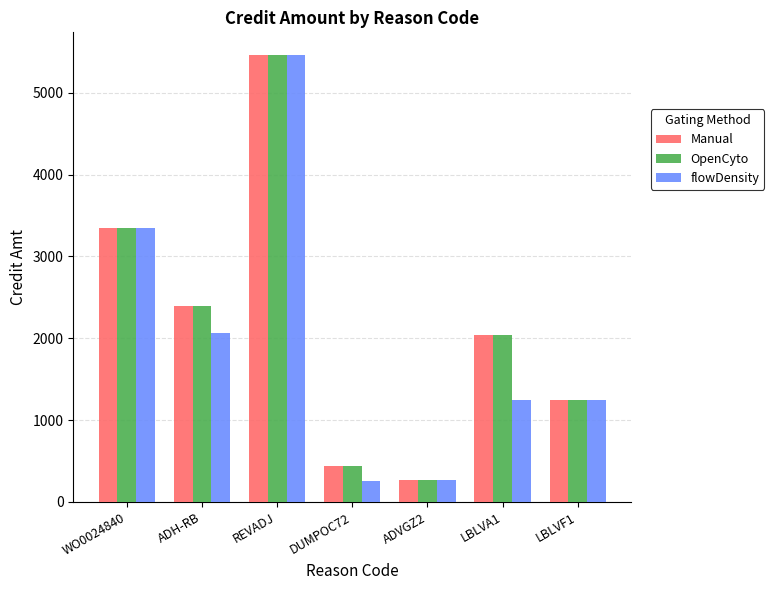

At which label does flowDensity reach its peak?

REVADJ